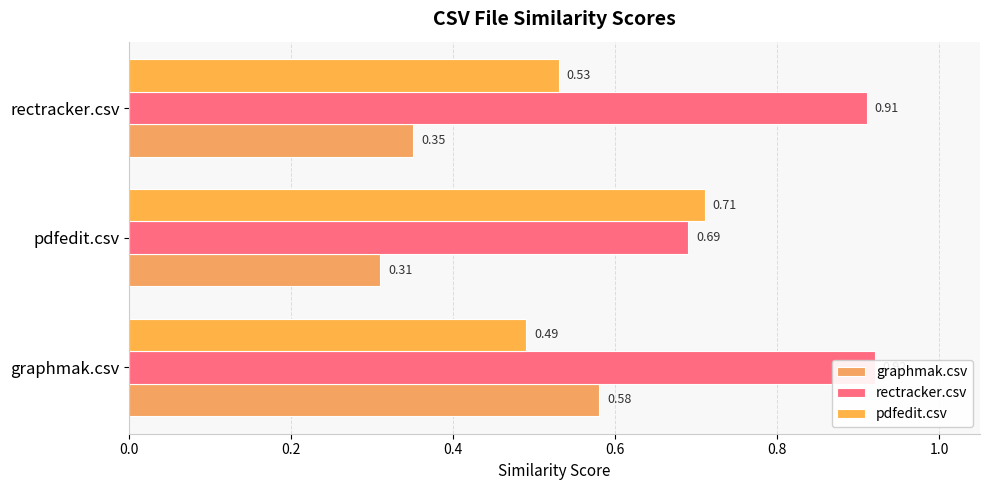

What is the greatest value displayed?

0.9